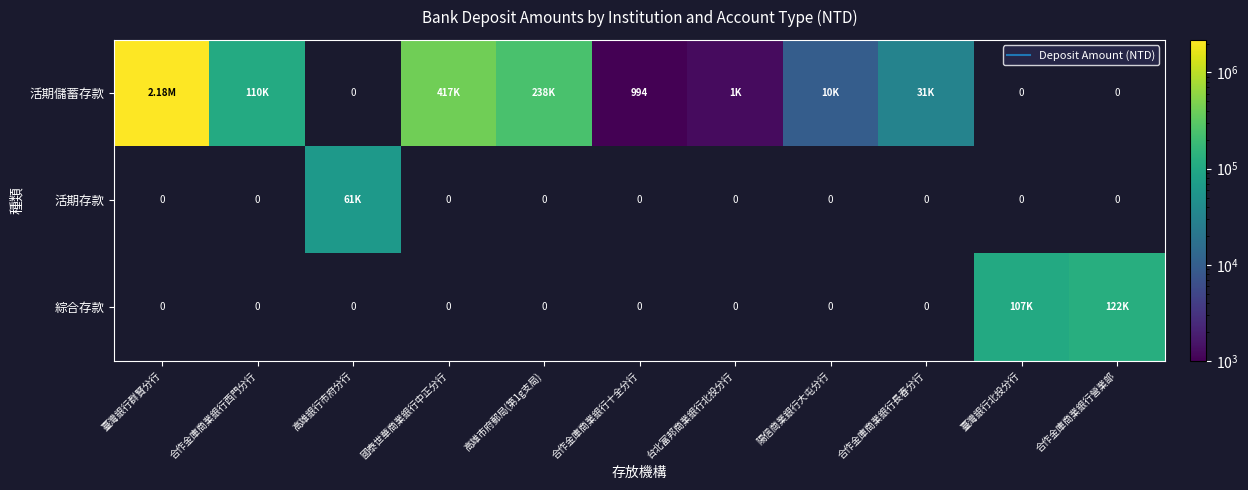

At how many categories does at least one series exceed 377975?

2